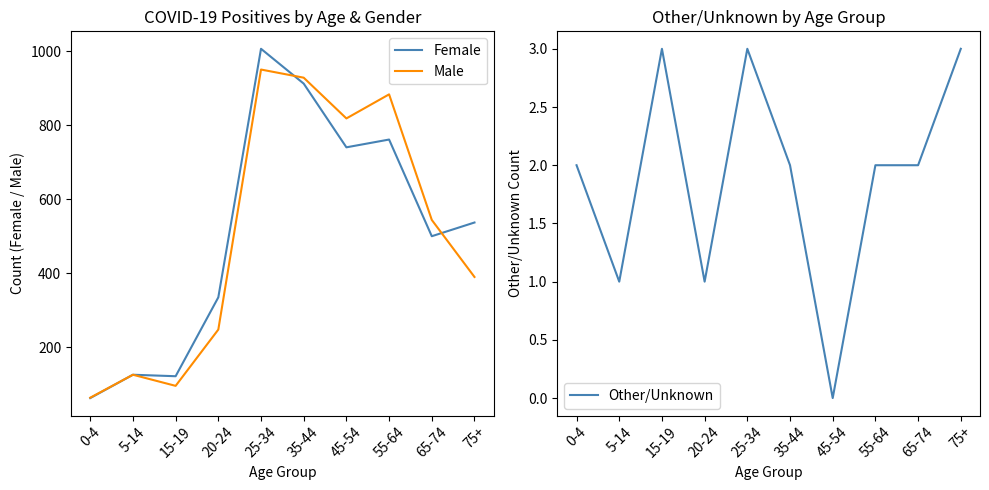

List the series in order of their peak value, highest first.

Female, Male, Other/Unknown